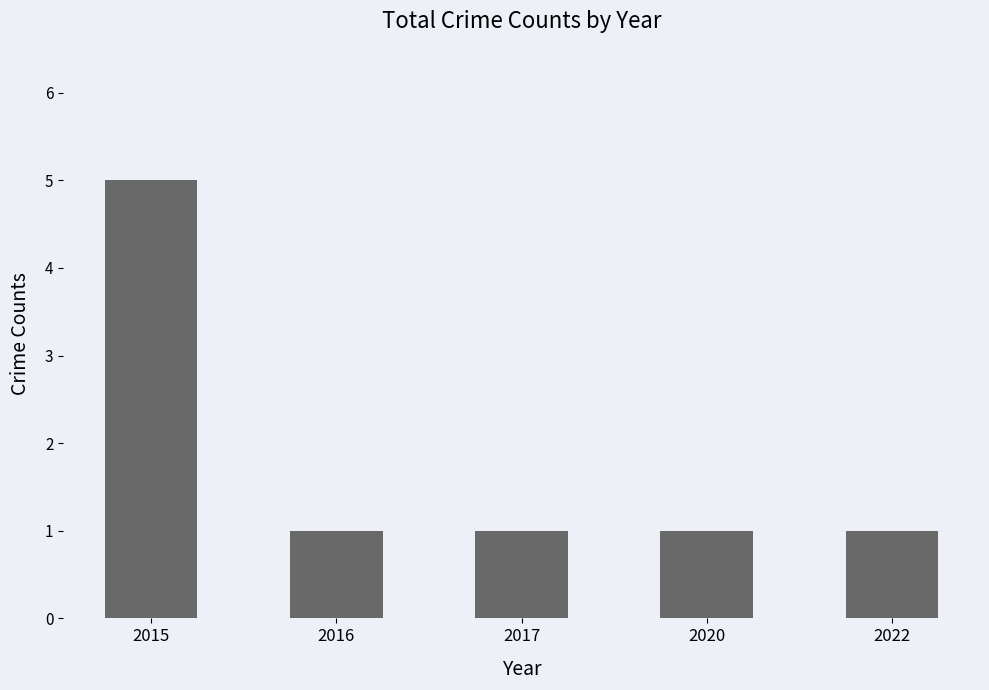

What is the difference between the maximum and minimum values?

4